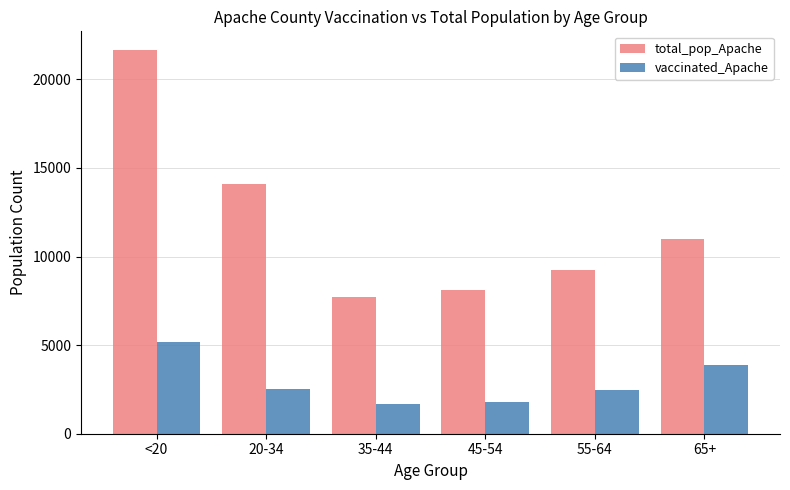

What is the total value across all series at 55-64?

11741